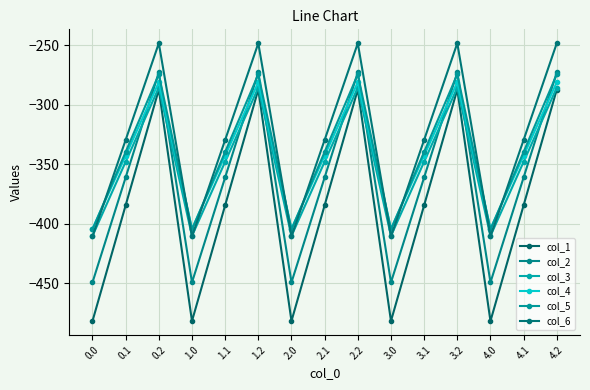

Does the chart have visible grid lines?

Yes